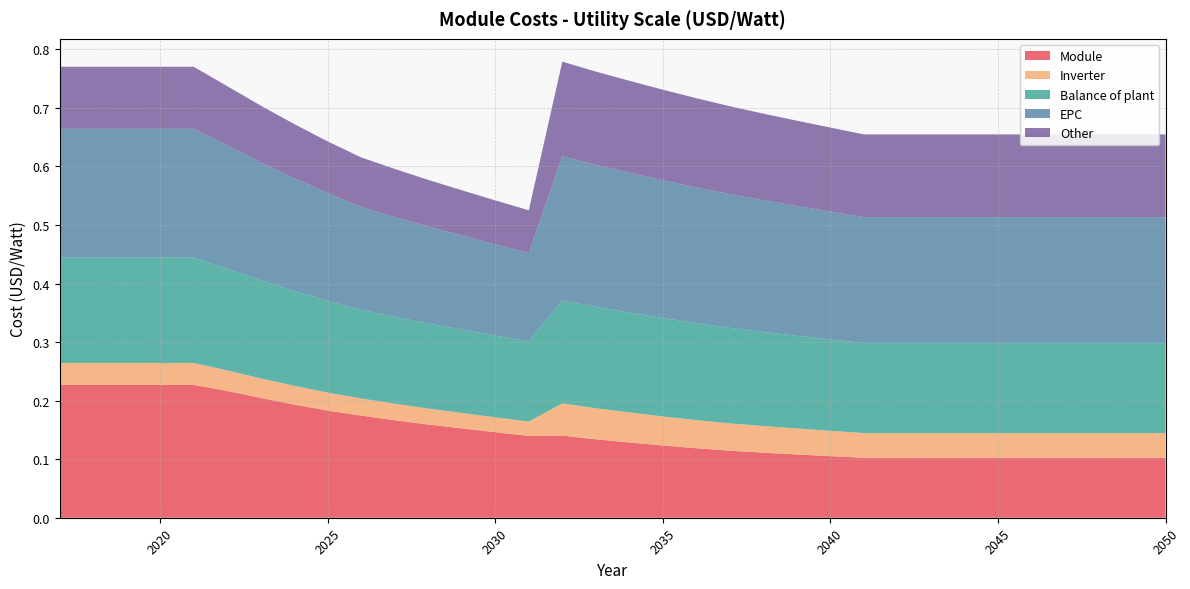

Reading left to right, transcribe all the data shown in this chart.

Module: 2017=0.2	2018=0.2	2019=0.2	2020=0.2	2021=0.2	2022=0.2	2023=0.2	2024=0.2	2025=0.2	2026=0.2	2027=0.2	2028=0.2	2029=0.2	2030=0.1	2031=0.1	2032=0.1	2033=0.1	2034=0.1	2035=0.1	2036=0.1	2037=0.1	2038=0.1	2039=0.1	2040=0.1	2041=0.1	2042=0.1	2043=0.1	2044=0.1	2045=0.1	2046=0.1	2047=0.1	2048=0.1	2049=0.1	2050=0.1
Inverter: 2017=0.0	2018=0.0	2019=0.0	2020=0.0	2021=0.0	2022=0.0	2023=0.0	2024=0.0	2025=0.0	2026=0.0	2027=0.0	2028=0.0	2029=0.0	2030=0.0	2031=0.0	2032=0.1	2033=0.1	2034=0.1	2035=0.0	2036=0.0	2037=0.0	2038=0.0	2039=0.0	2040=0.0	2041=0.0	2042=0.0	2043=0.0	2044=0.0	2045=0.0	2046=0.0	2047=0.0	2048=0.0	2049=0.0	2050=0.0
Balance of plant: 2017=0.2	2018=0.2	2019=0.2	2020=0.2	2021=0.2	2022=0.2	2023=0.2	2024=0.2	2025=0.2	2026=0.2	2027=0.1	2028=0.1	2029=0.1	2030=0.1	2031=0.1	2032=0.2	2033=0.2	2034=0.2	2035=0.2	2036=0.2	2037=0.2	2038=0.2	2039=0.2	2040=0.2	2041=0.2	2042=0.2	2043=0.2	2044=0.2	2045=0.2	2046=0.2	2047=0.2	2048=0.2	2049=0.2	2050=0.2
EPC: 2017=0.2	2018=0.2	2019=0.2	2020=0.2	2021=0.2	2022=0.2	2023=0.2	2024=0.2	2025=0.2	2026=0.2	2027=0.2	2028=0.2	2029=0.2	2030=0.2	2031=0.2	2032=0.2	2033=0.2	2034=0.2	2035=0.2	2036=0.2	2037=0.2	2038=0.2	2039=0.2	2040=0.2	2041=0.2	2042=0.2	2043=0.2	2044=0.2	2045=0.2	2046=0.2	2047=0.2	2048=0.2	2049=0.2	2050=0.2
Other: 2017=0.1	2018=0.1	2019=0.1	2020=0.1	2021=0.1	2022=0.1	2023=0.1	2024=0.1	2025=0.1	2026=0.1	2027=0.1	2028=0.1	2029=0.1	2030=0.1	2031=0.1	2032=0.2	2033=0.2	2034=0.2	2035=0.2	2036=0.2	2037=0.2	2038=0.1	2039=0.1	2040=0.1	2041=0.1	2042=0.1	2043=0.1	2044=0.1	2045=0.1	2046=0.1	2047=0.1	2048=0.1	2049=0.1	2050=0.1